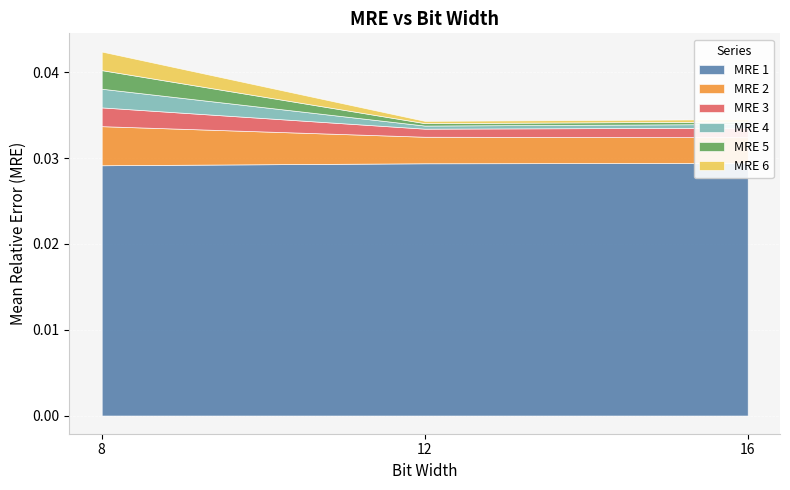

Rank the series by their maximum value, from lowest to highest.

MRE 5, MRE 6, MRE 4, MRE 3, MRE 2, MRE 1